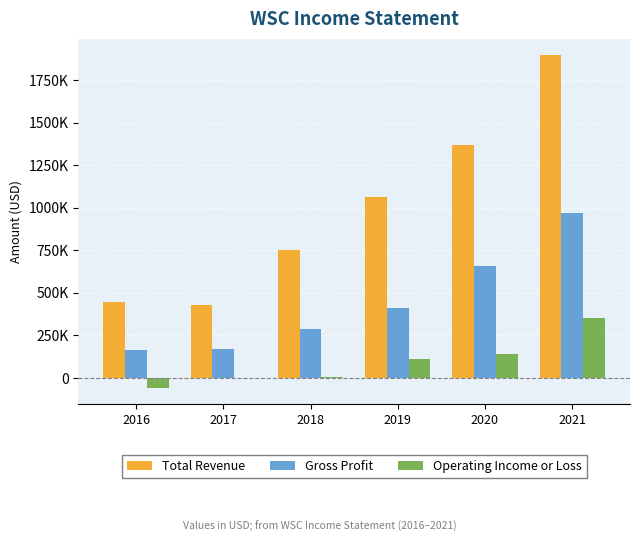

What are all the series names shown in the legend?

Total Revenue, Gross Profit, Operating Income or Loss